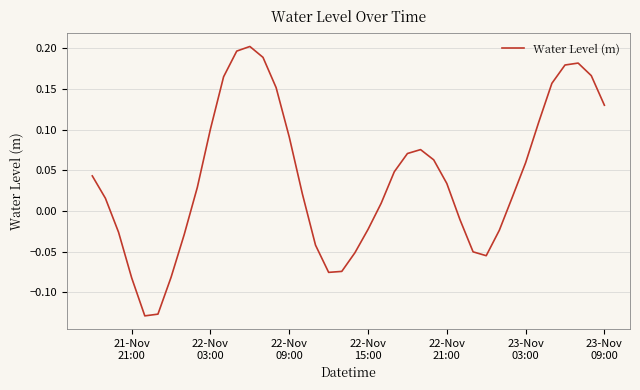

How many lines are shown in the chart?

1